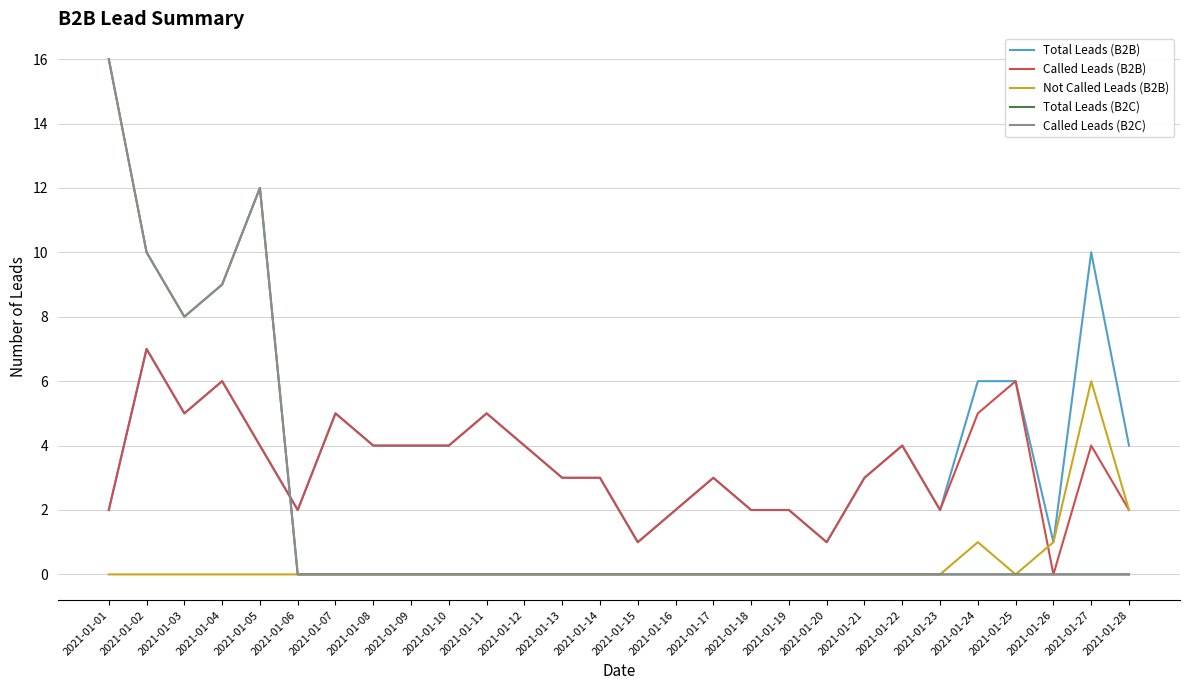

Reading left to right, transcribe all the data shown in this chart.

Total Leads (B2B): 2	7	5	6	4	2	5	4	4	4	5	4	3	3	1	2	3	2	2	1	3	4	2	6	6	1	10	4
Called Leads (B2B): 2	7	5	6	4	2	5	4	4	4	5	4	3	3	1	2	3	2	2	1	3	4	2	5	6	0	4	2
Not Called Leads (B2B): 0	0	0	0	0	0	0	0	0	0	0	0	0	0	0	0	0	0	0	0	0	0	0	1	0	1	6	2
Total Leads (B2C): 16	10	8	9	12	0	0	0	0	0	0	0	0	0	0	0	0	0	0	0	0	0	0	0	0	0	0	0
Called Leads (B2C): 16	10	8	9	12	0	0	0	0	0	0	0	0	0	0	0	0	0	0	0	0	0	0	0	0	0	0	0